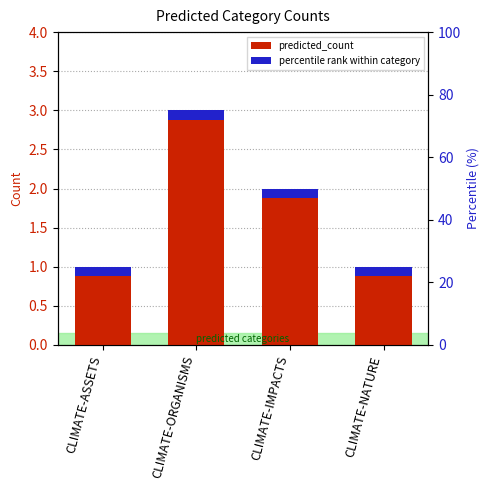

What is the label of the 4th bar from the left?

CLIMATE-NATURE